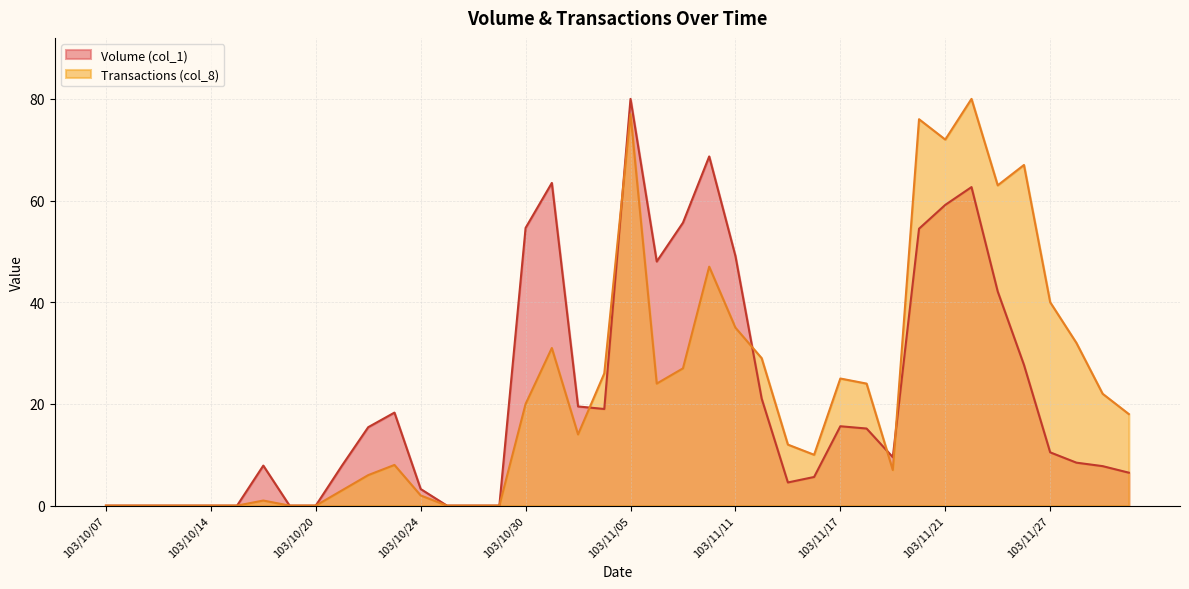

At which category does Transactions (col_8) reach its first local peak?

103/10/16